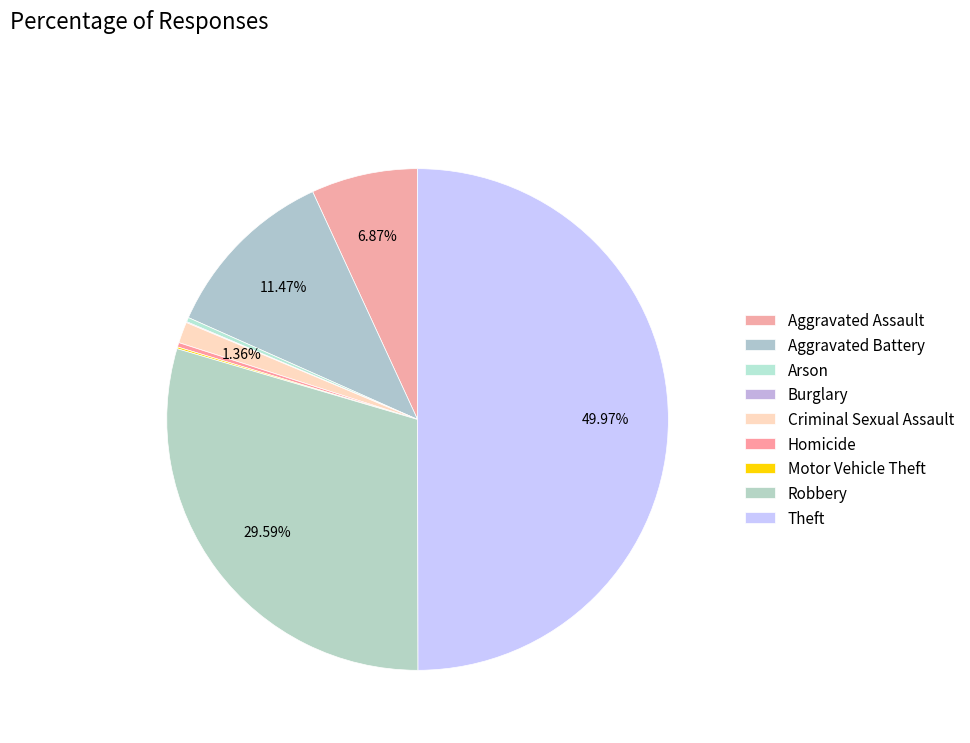

What percentage is NOT represented by Burglary?

99.9%